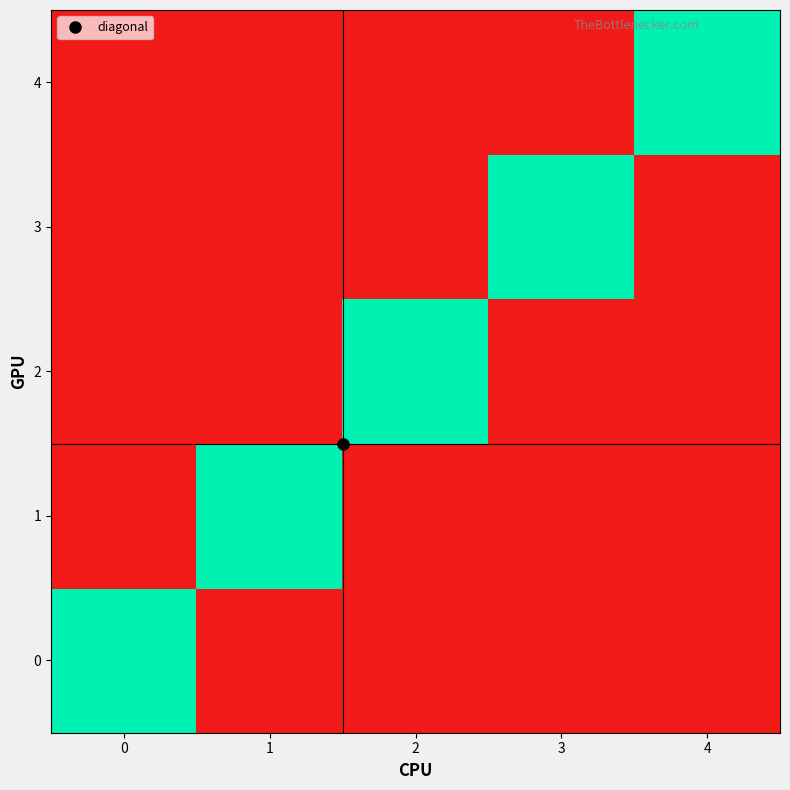

What is the maximum value shown in the chart?

1